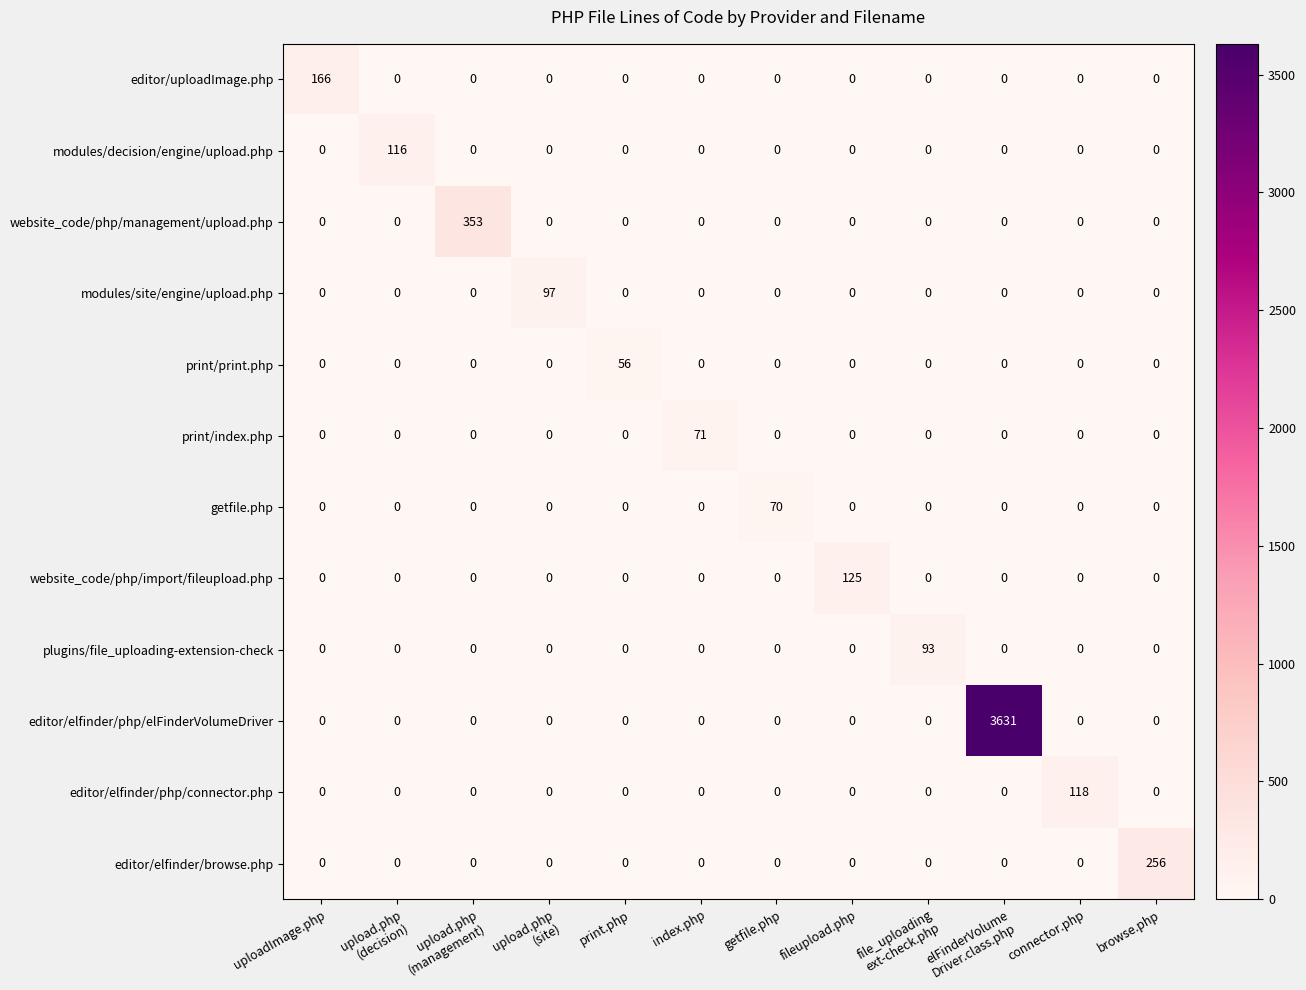

What is the difference between the maximum and minimum values in the plugins/file_uploading-extension-check series?

93